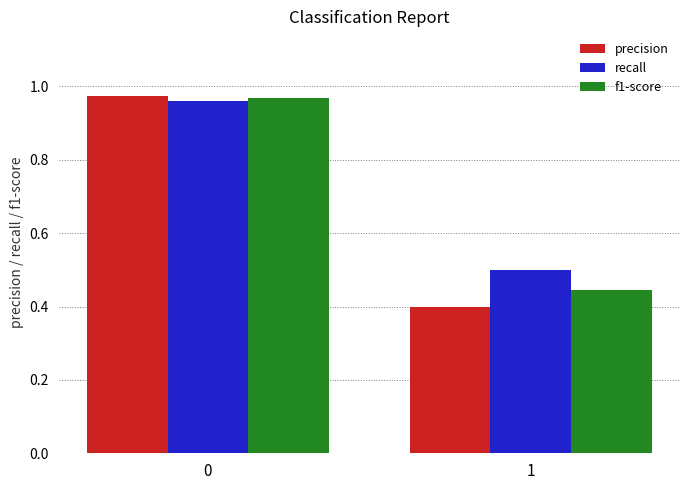

Between 0 and 1, which series saw the biggest shift?

precision